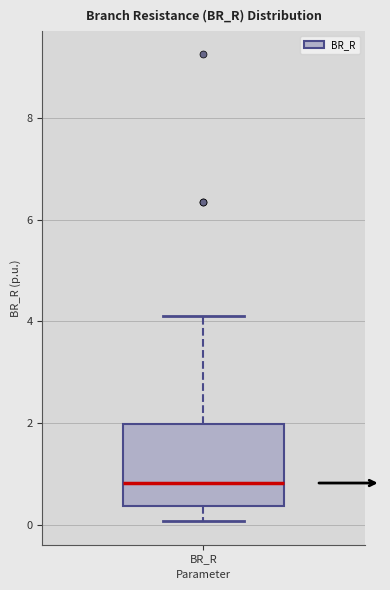

Read this box plot against the y-axis: the position of the median line, the range covered by the box, and the ends of both whiskers. The values are not printed on the chart, so give them approximately, as read against the axis.

median 0.8, box 0.4 to 2.0, whiskers 0.0 to 4.2